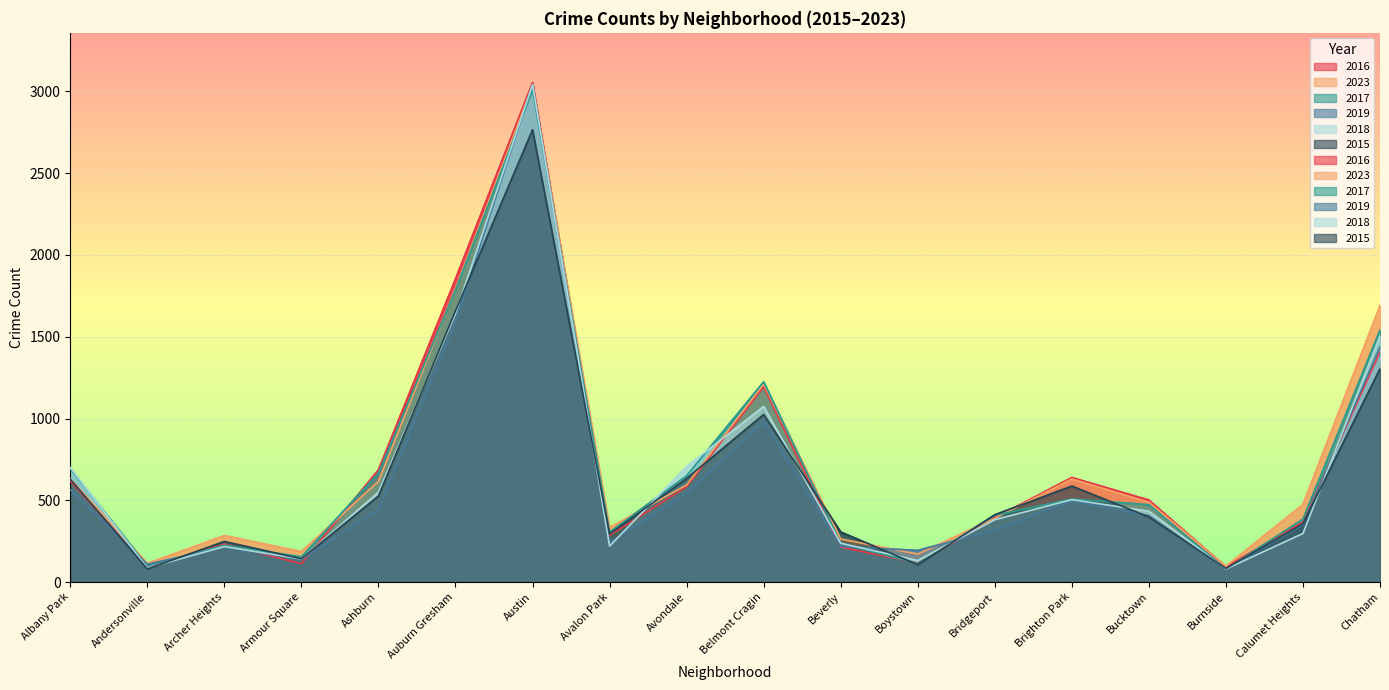

True or false: 2015 has more than 1 interior local peaks.

True